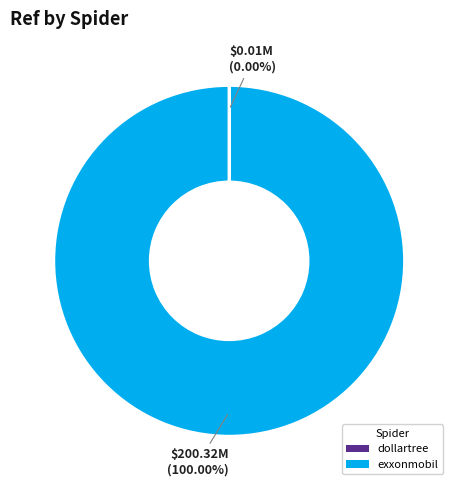

To the nearest percent, what portion does exxonmobil represent?

100%